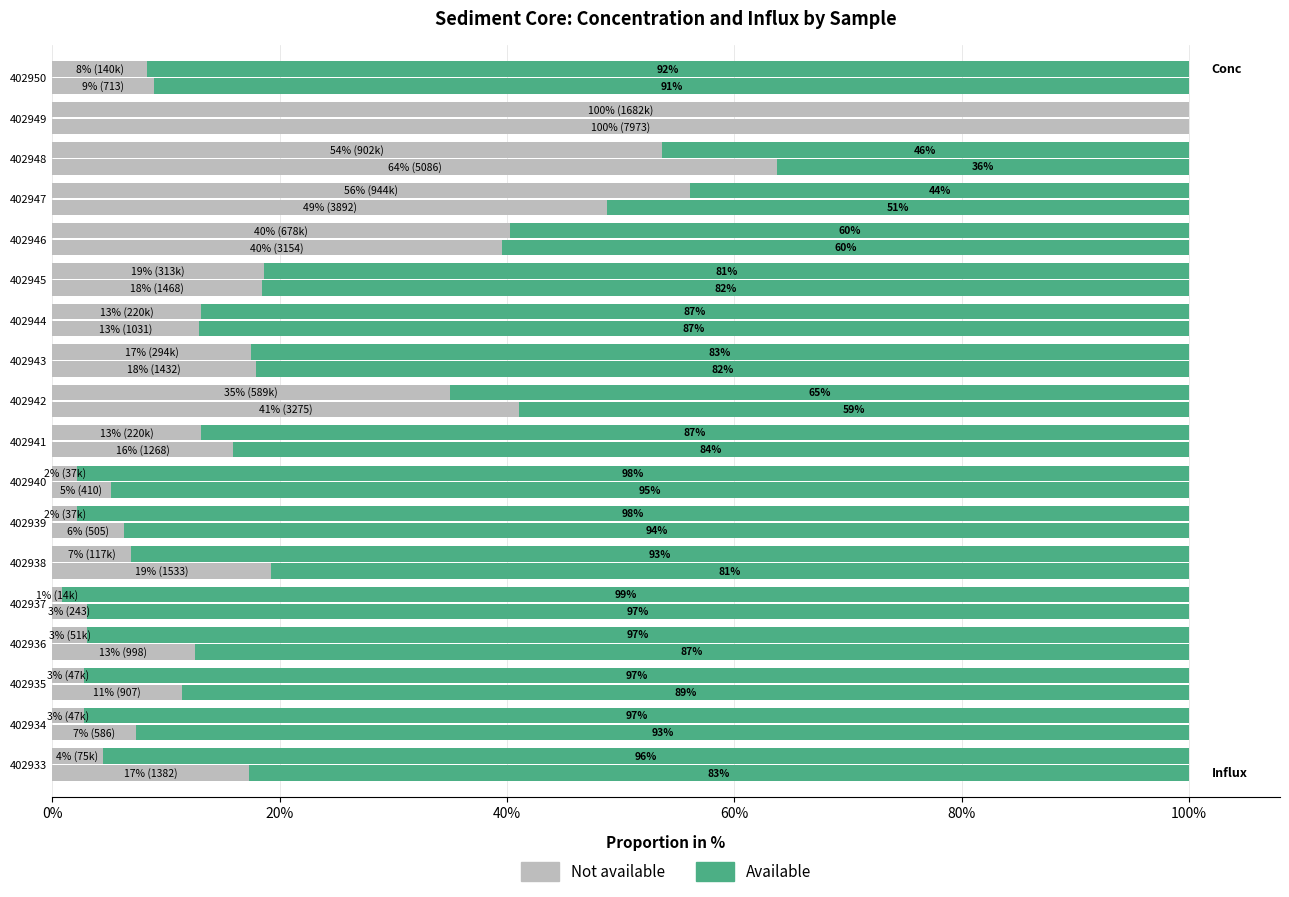

Which series has the largest total across all categories?

Available